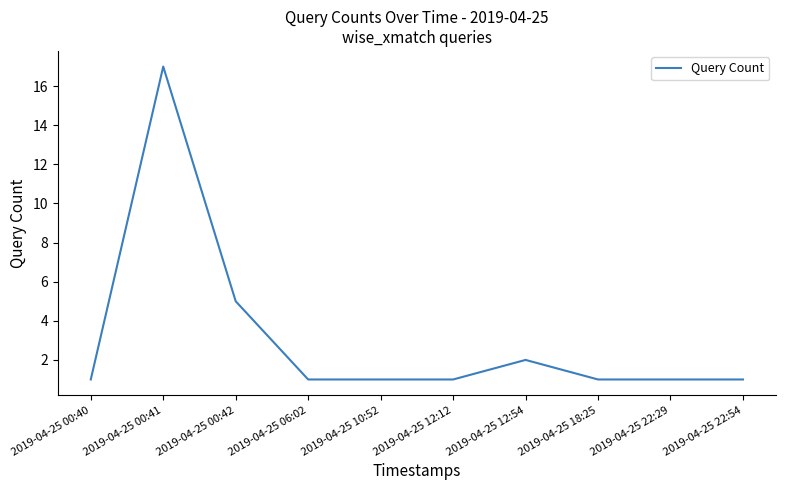

What is the difference between the maximum and minimum values?

16